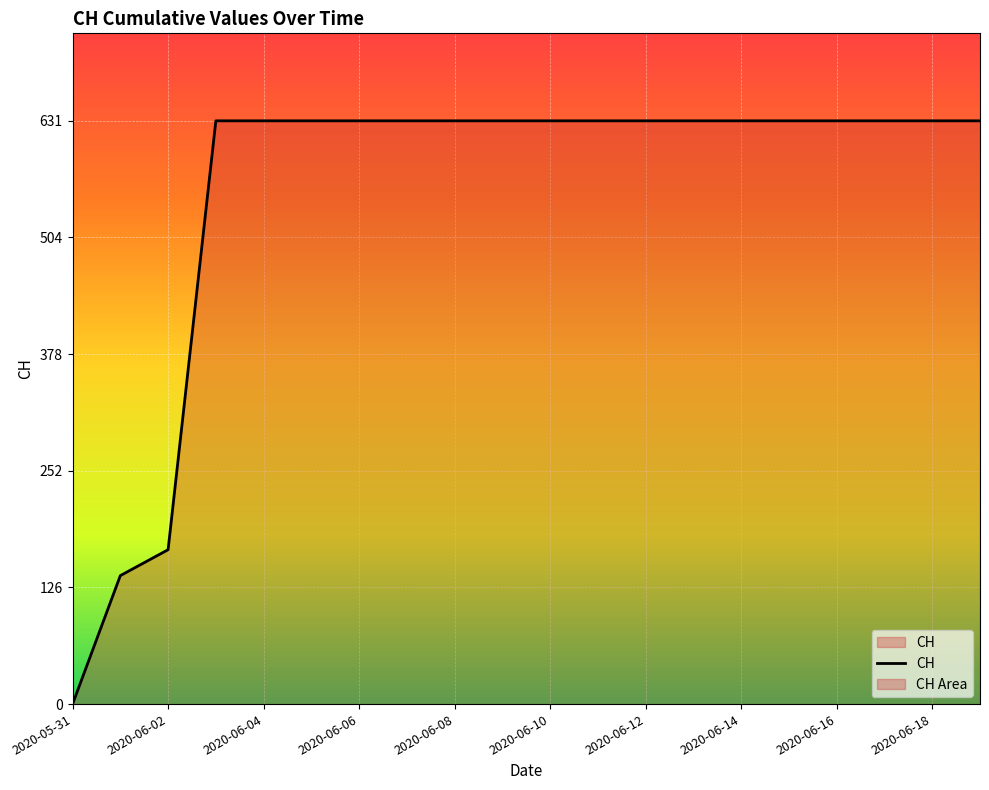

What is the maximum value shown in the chart?

631